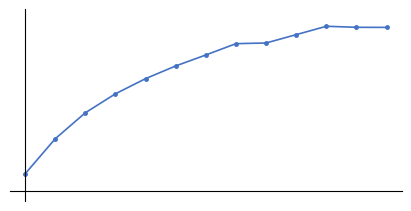

Does the chart have visible grid lines?

No